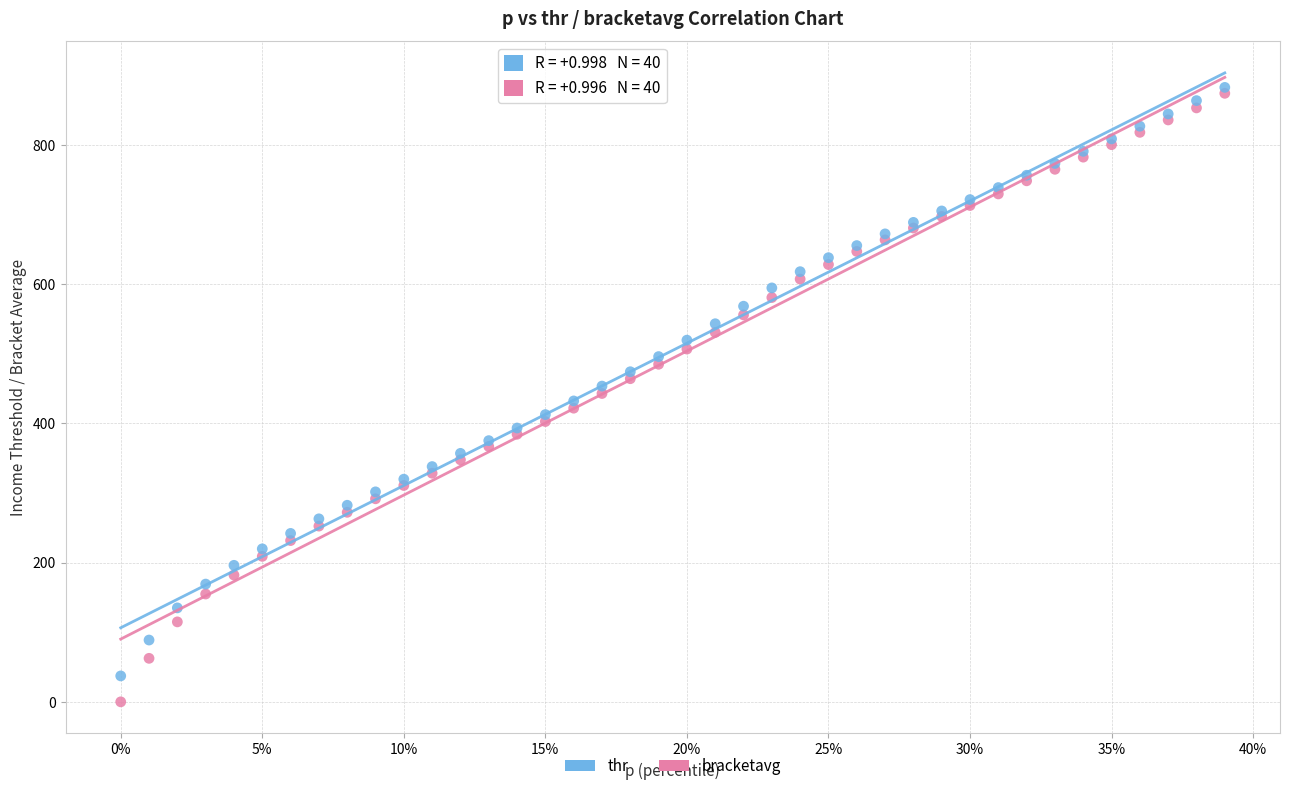

Which series has the largest Y range (max minus min)?

thr